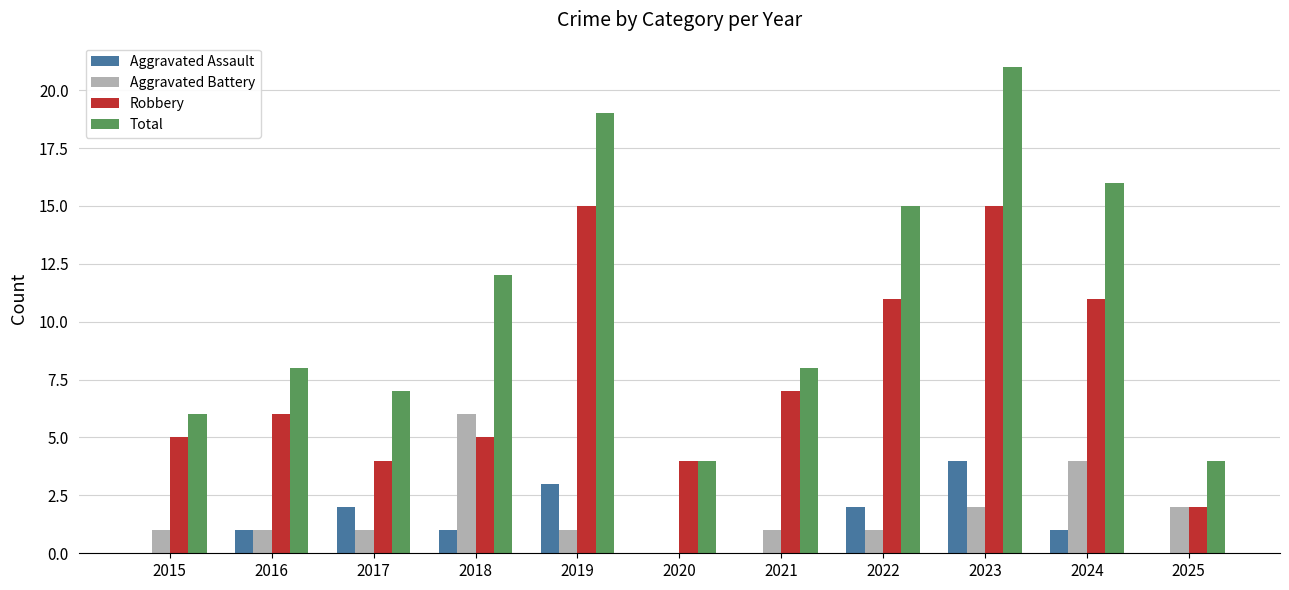

Is it true that Aggravated Assault equals -2 at 2025?

False